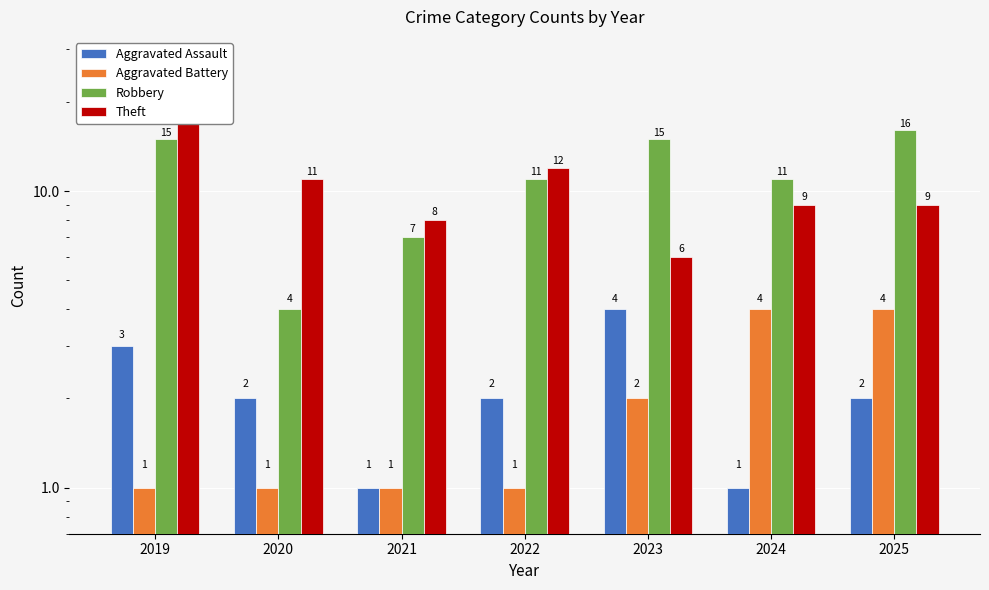

Which series has the largest range (max minus min)?

Theft